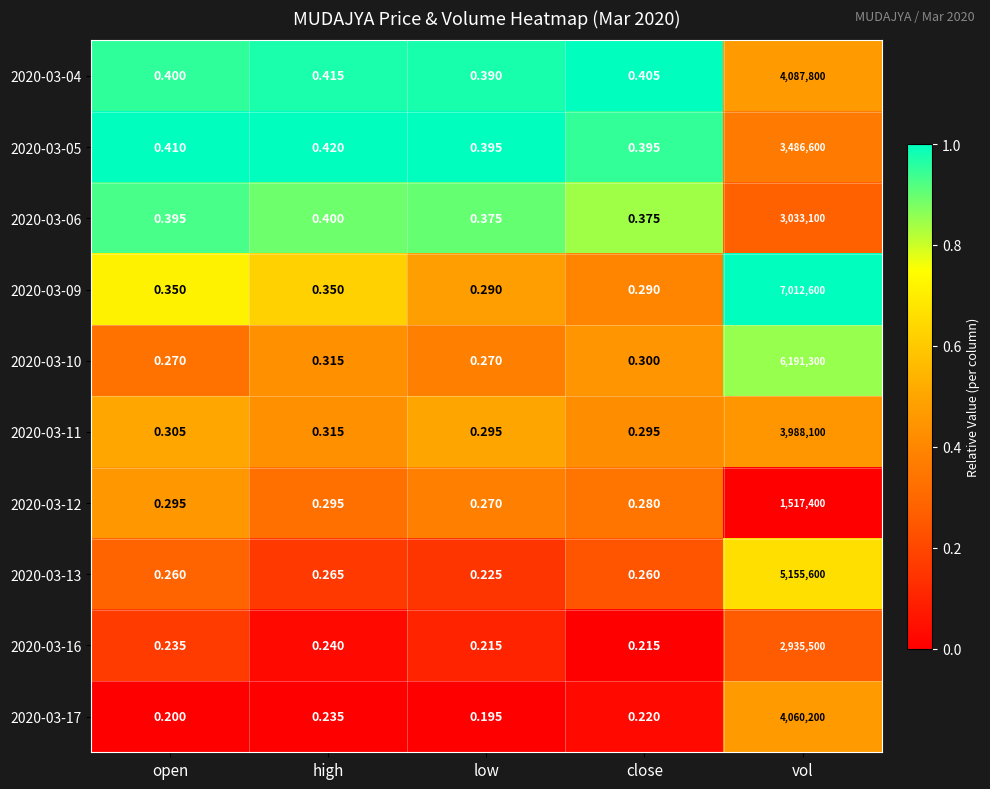

At which label is 2020-03-05 closest to 1743300?

high